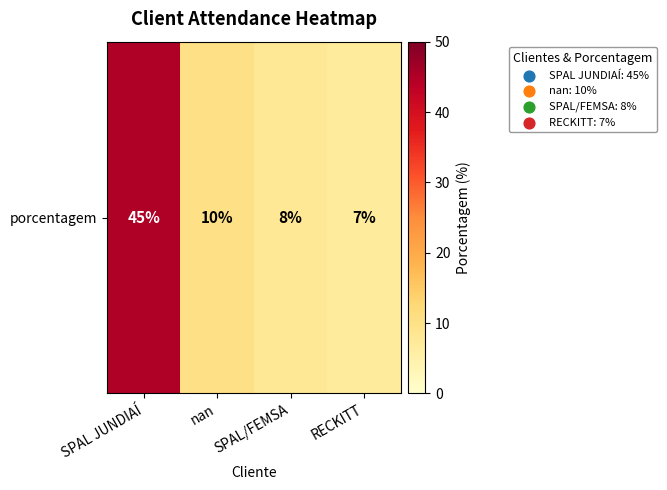

Where does the data first go above 10?

SPAL JUNDIAÍ